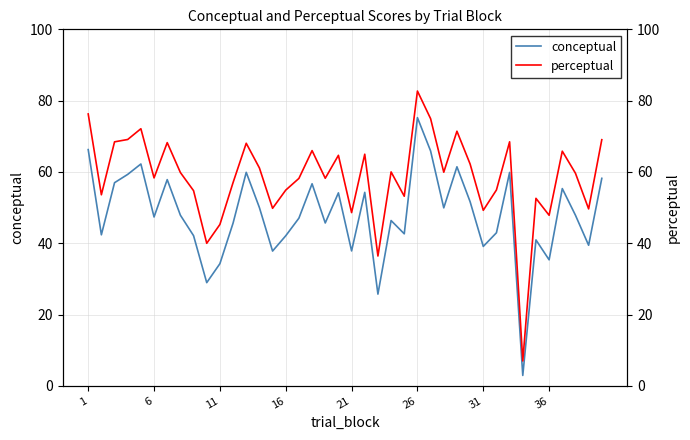

Rank the series by their maximum value, from highest to lowest.

perceptual, conceptual